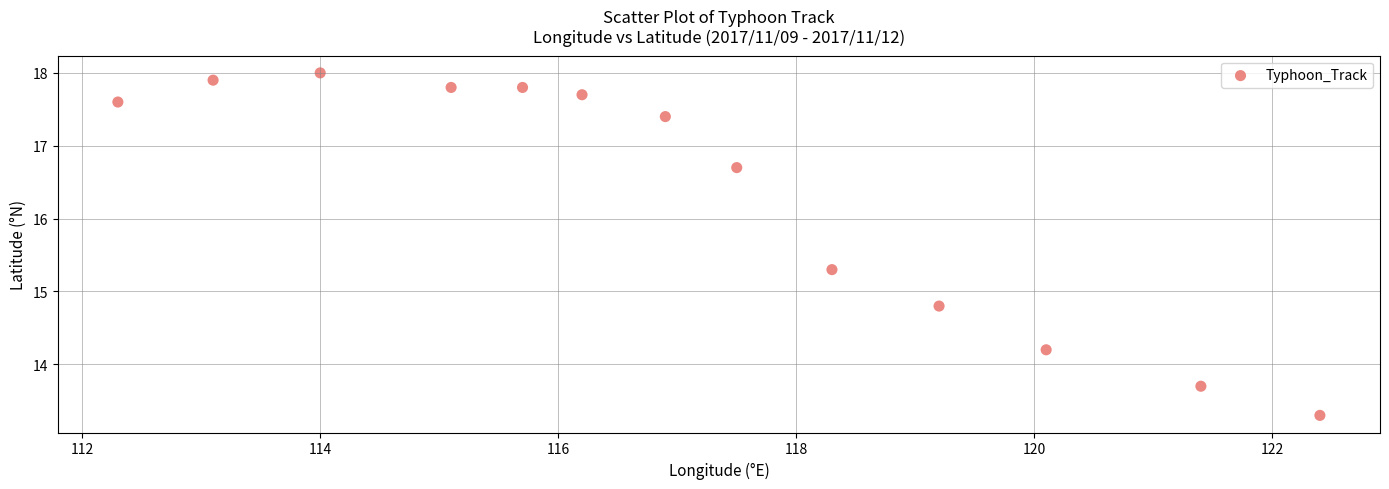

What Y value in the scatter plot is closest to 15?

14.8